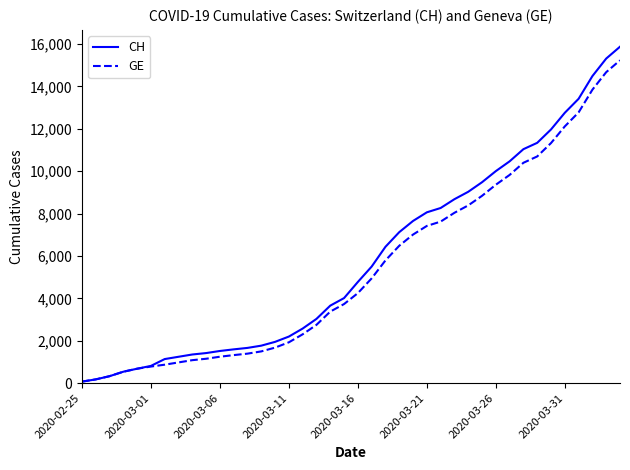

Which series has the widest spread of values?

CH